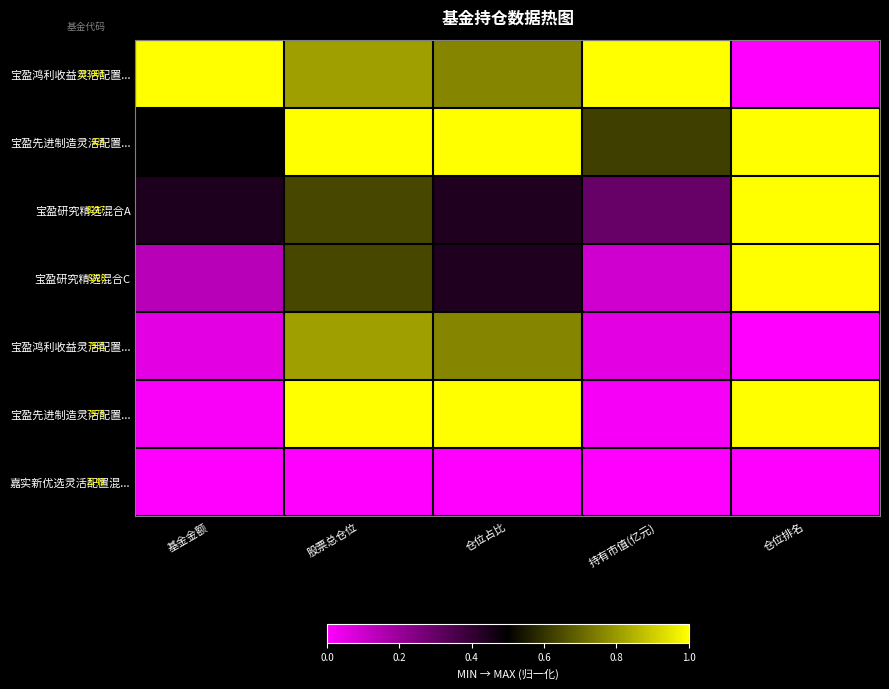

Count the number of categories in the chart.

5